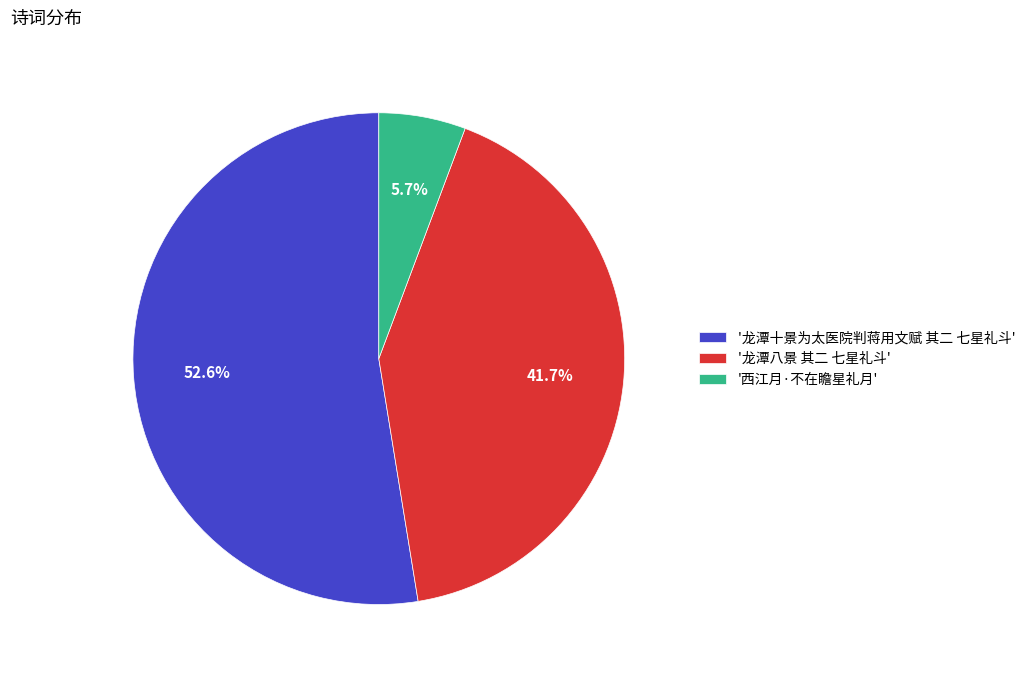

Which category has the biggest portion of the pie?

'龙潭十景为太医院判蒋用文赋 其二 七星礼斗'